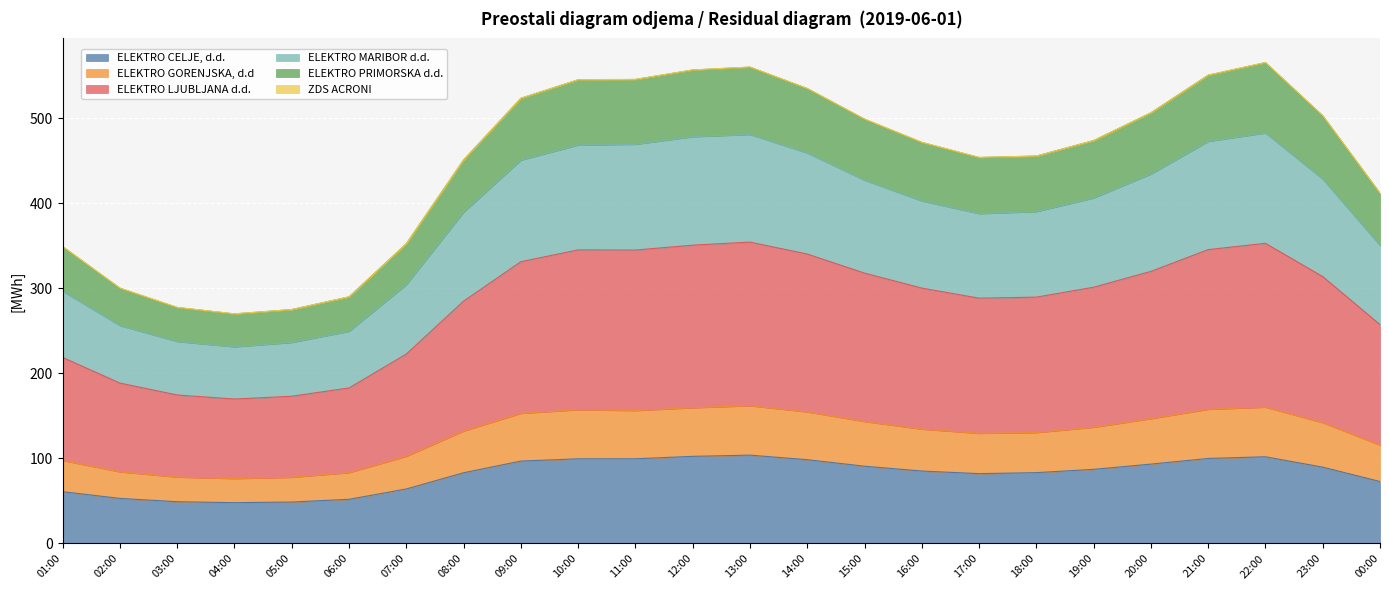

What is the highest value of the ELEKTRO CELJE, d.d. series?

103.9